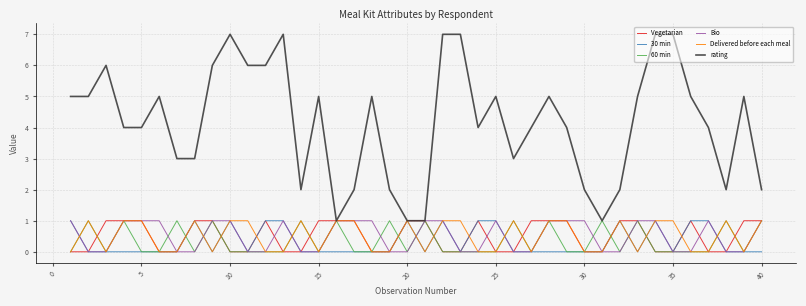

What is the greatest value displayed?

7